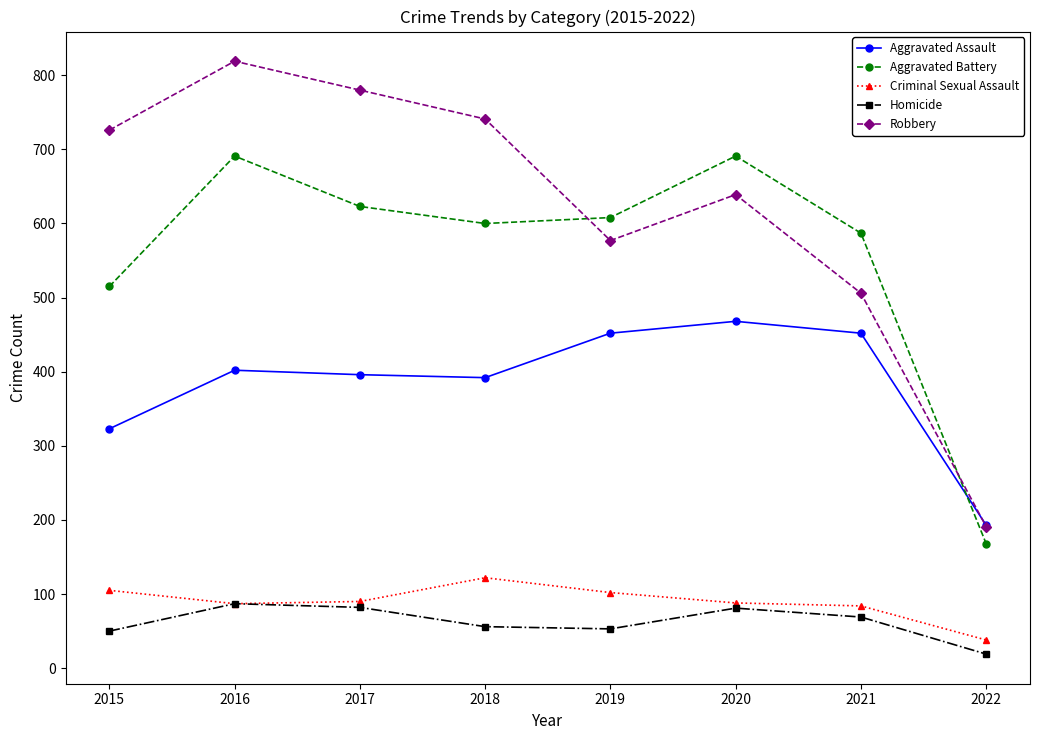

What is the value of the Robbery point at the 1st from the left?

726